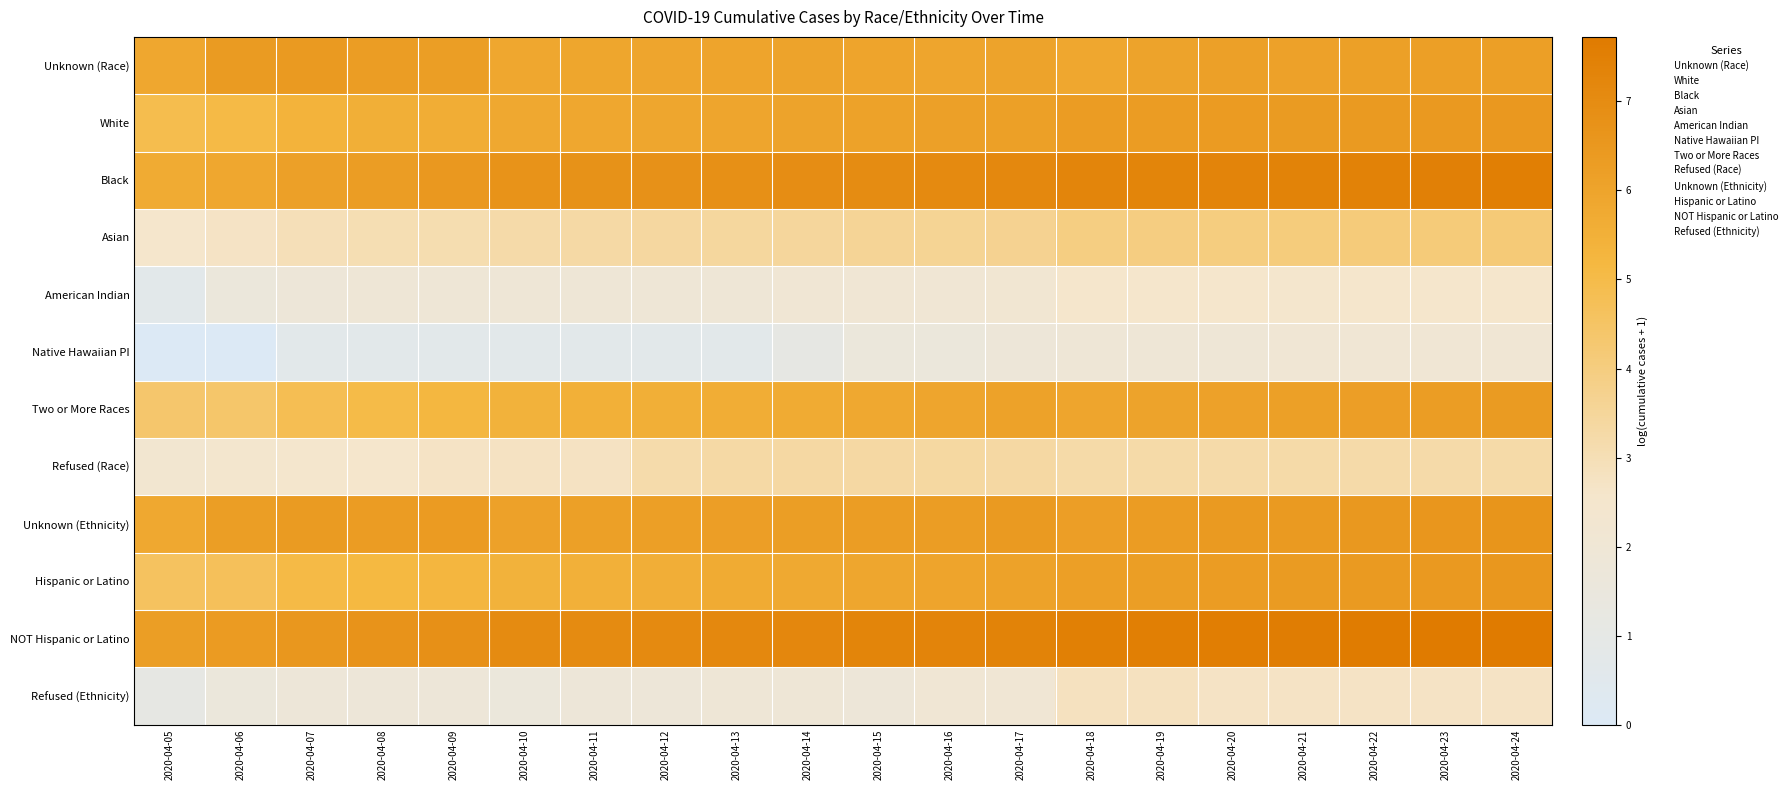

List the series in order of their peak value, highest first.

NOT Hispanic or Latino, Black, Unknown (Ethnicity), Hispanic or Latino, White, Unknown (Race), Two or More Races, Asian, Refused (Race), Refused (Ethnicity), American Indian, Native Hawaiian PI